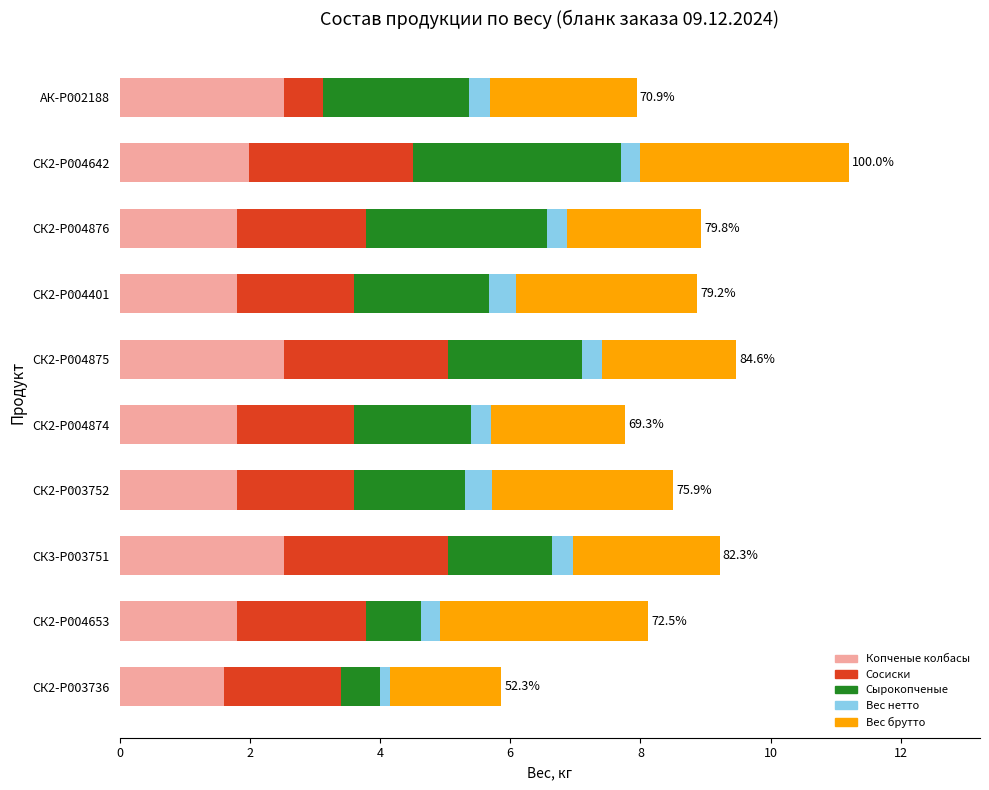

Is it true that Копченые колбасы equals 2.5 at СК2-P004875?

True